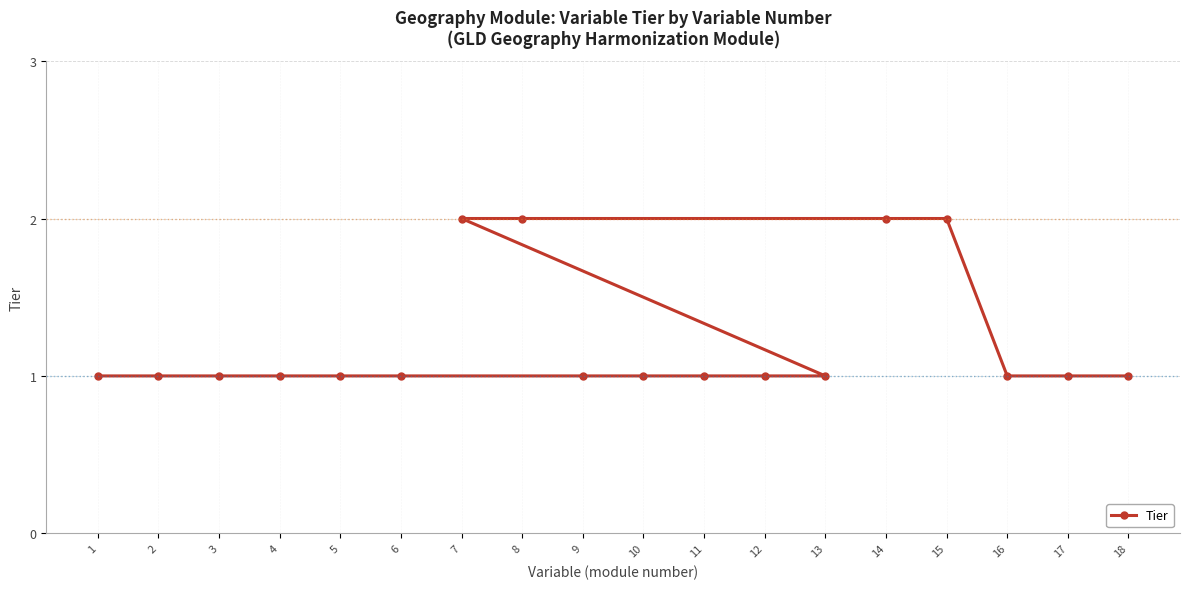

Read the value at 3.

1